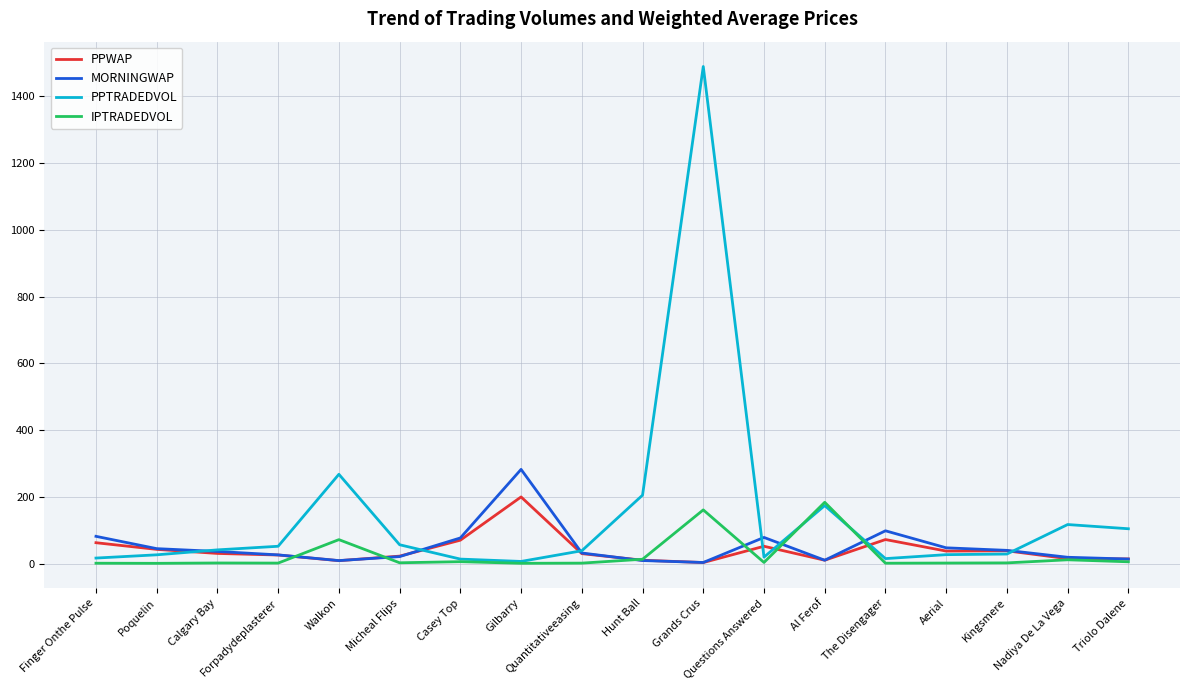

Which series has the largest range (max minus min)?

PPTRADEDVOL